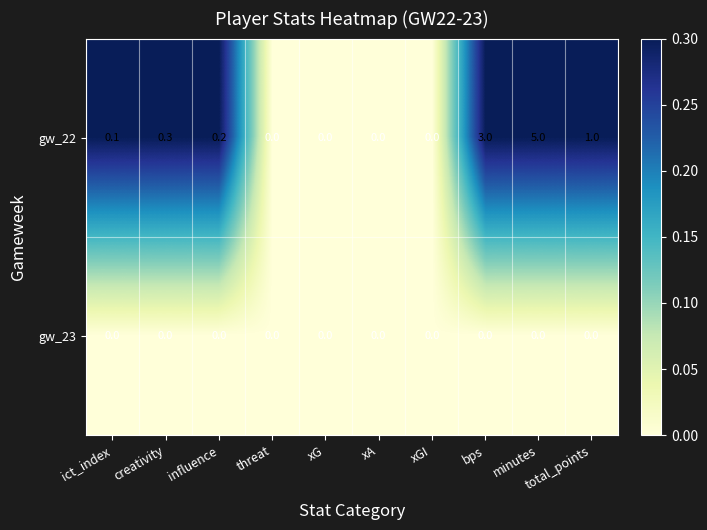

Rank the series by their maximum value, from lowest to highest.

gw_23, gw_22